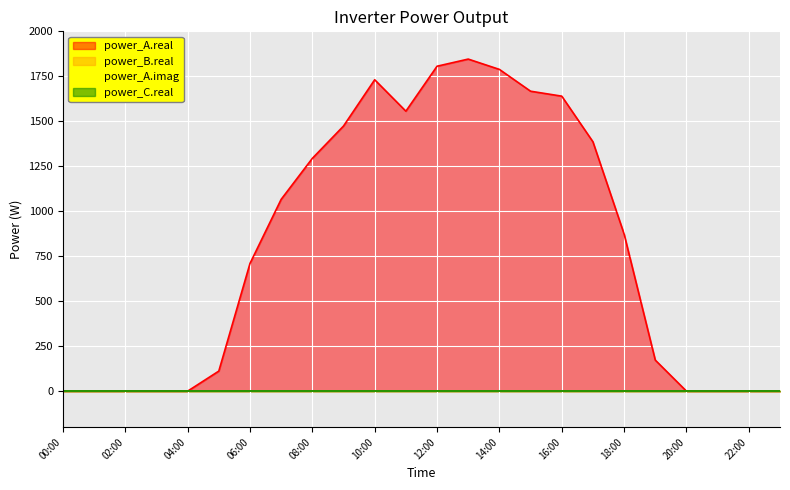

List the series in order of their peak value, lowest first.

power_B.real, power_A.imag, power_C.real, power_A.real